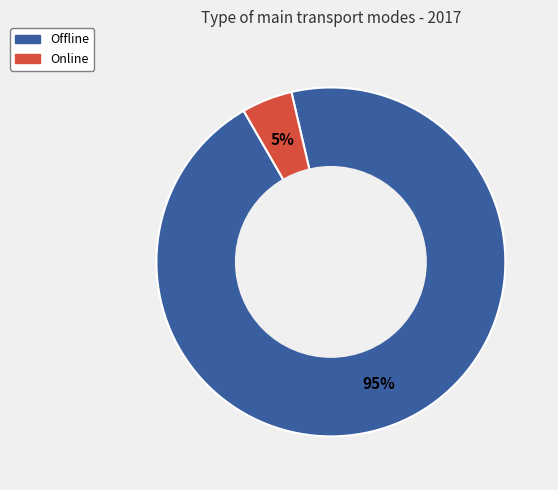

To the nearest percent, what is the combined percentage of Offline and Online?

100%